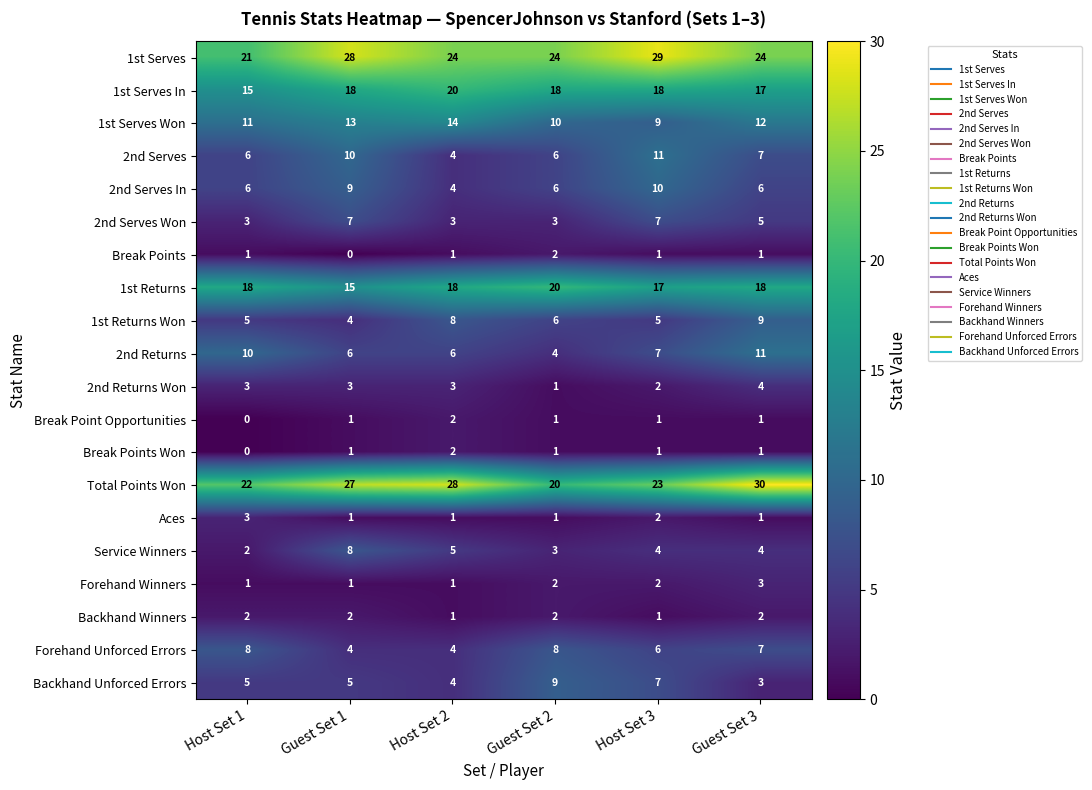

What is the approximate value of 2nd Serves In at Guest Set 2?

6